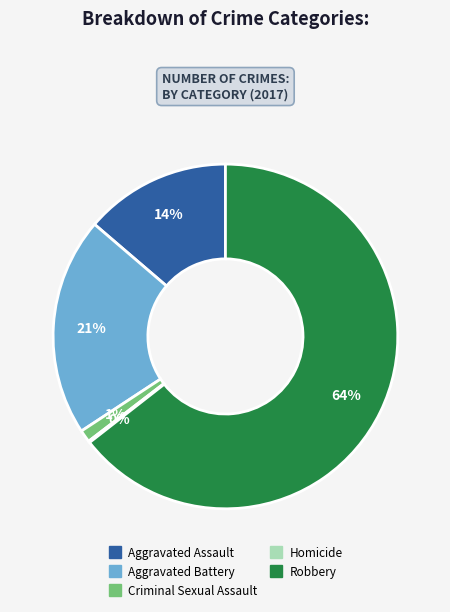

What percentage is the Criminal Sexual Assault slice, to the nearest percent?

1%